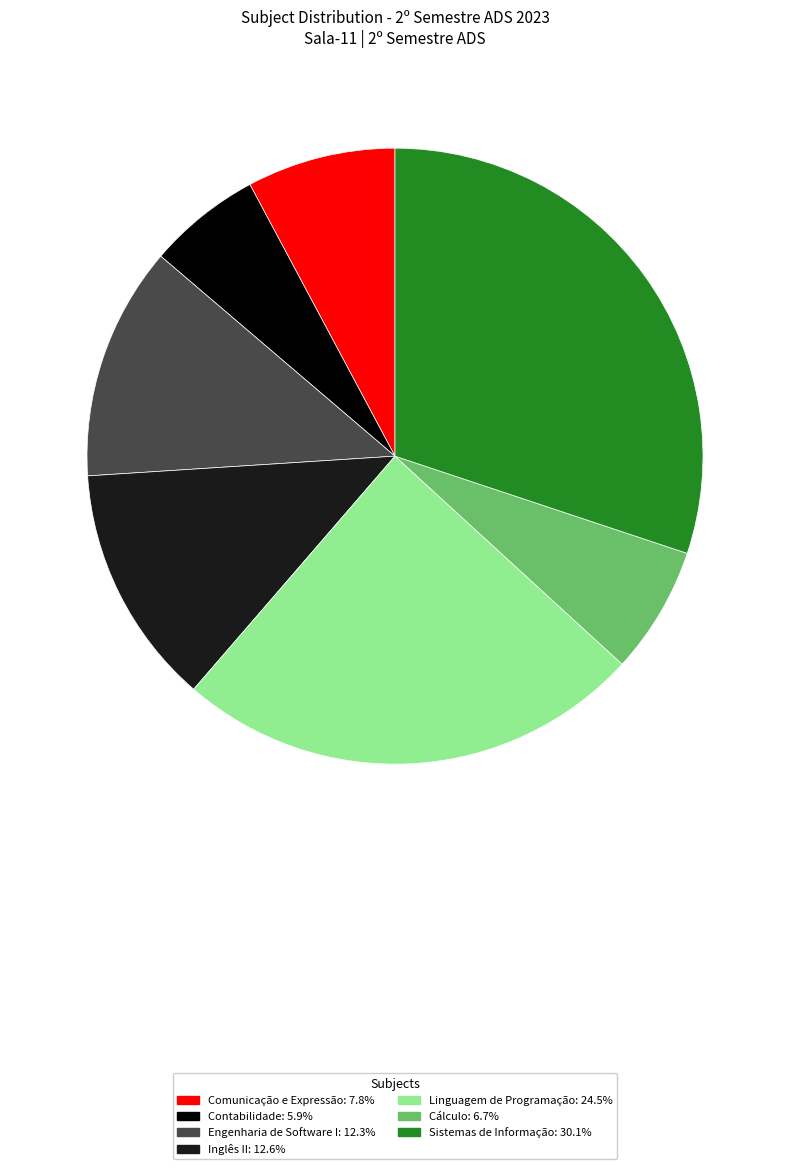

How many segments does this pie chart have?

7